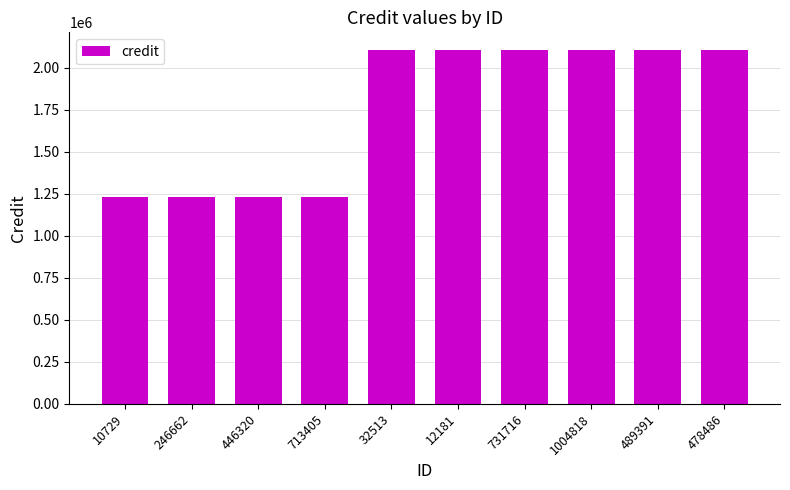

Approximately how many times larger is the value at 713405 compared to 731716?

0.6